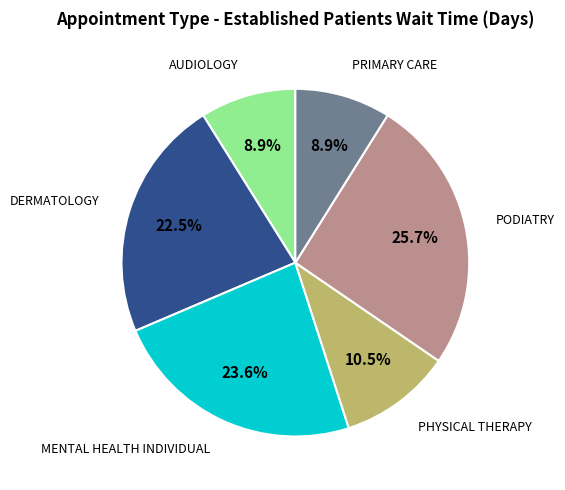

Does any single category account for the majority?

No